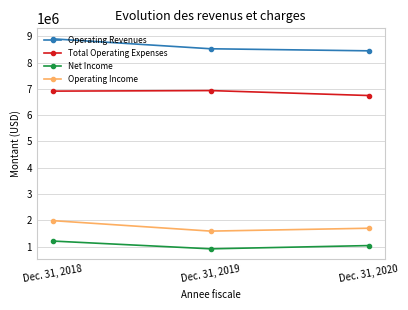

At which label is Operating Income closest to 1789612?

Dec. 31, 2020